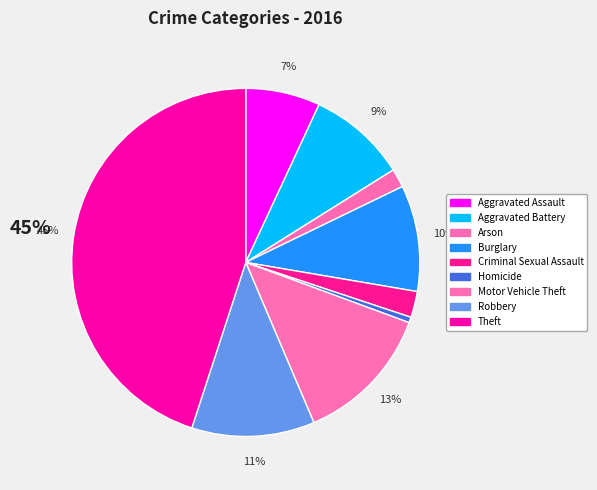

Combined, do Theft and Criminal Sexual Assault account for over 50%?

No